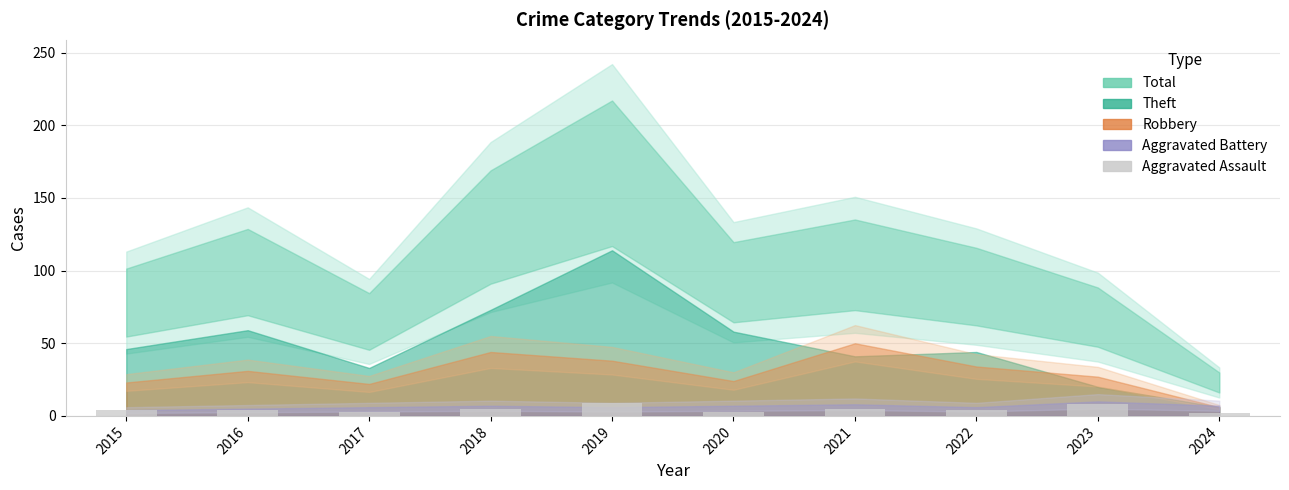

What is the average value?

5